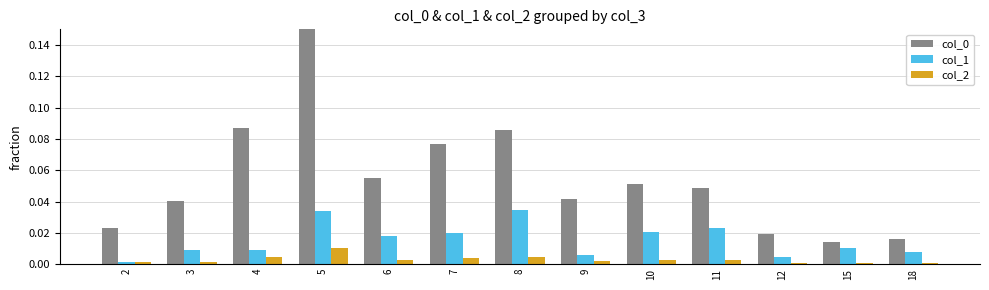

Reading right to left, transcribe all the data shown in this chart.

col_0: 18=0.0	15=0.0	12=0.0	11=0.0	10=0.1	9=0.0	8=0.1	7=0.1	6=0.1	5=0.2	4=0.1	3=0.0	2=0.0
col_1: 18=0.0	15=0.0	12=0.0	11=0.0	10=0.0	9=0.0	8=0.0	7=0.0	6=0.0	5=0.0	4=0.0	3=0.0	2=0.0
col_2: 18=0.0	15=0.0	12=0.0	11=0.0	10=0.0	9=0.0	8=0.0	7=0.0	6=0.0	5=0.0	4=0.0	3=0.0	2=0.0